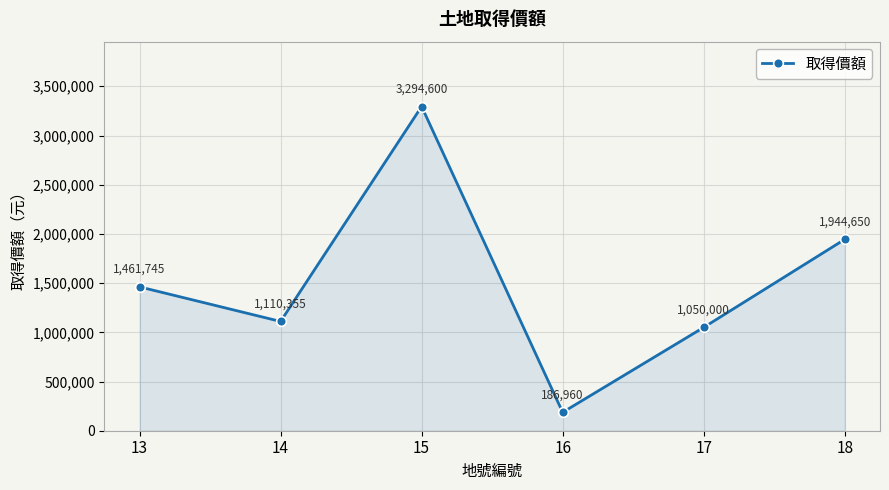

What value does the data have at 15, to the nearest 50?

3294600